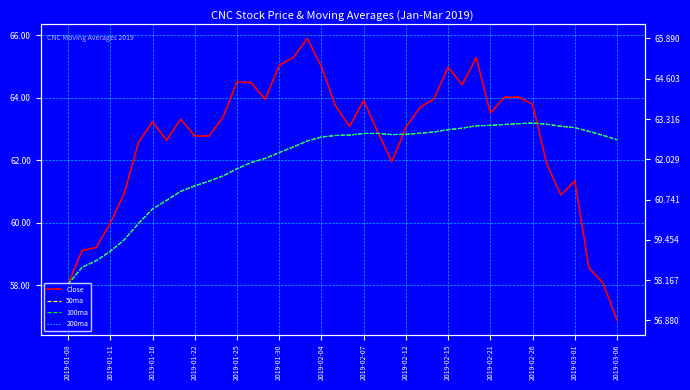

What is the total value across all series at 29?

254.6